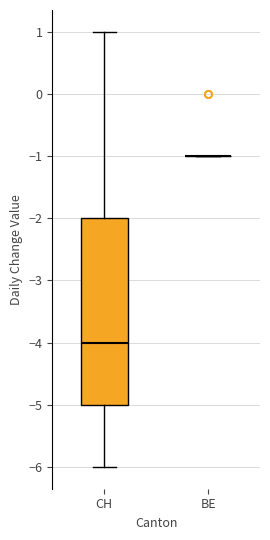

Reading left to right, transcribe this box plot: for each box, give where its median line is, the range the box spans, and where its two whiskers end, as read against the y-axis. The values are not printed on the chart, so give them approximately, as read against the axis.

CH: median -4, box -5 to -2, whiskers -6 to 1
BE: box collapsed to a line at -1, whiskers -1 to -1